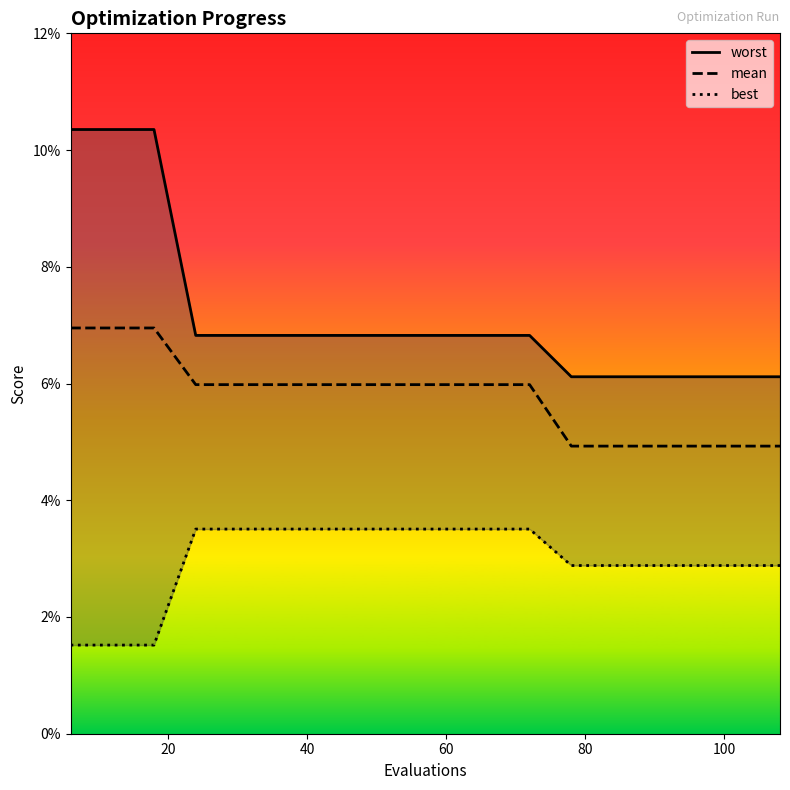

Reading left to right, transcribe all the data shown in this chart.

worst: 0.1	0.1	0.1	0.1	0.1	0.1	0.1	0.1	0.1	0.1	0.1	0.1	0.1	0.1	0.1	0.1	0.1	0.1
mean: 0.1	0.1	0.1	0.1	0.1	0.1	0.1	0.1	0.1	0.1	0.1	0.1	0.0	0.0	0.0	0.0	0.0	0.0
best: 0.0	0.0	0.0	0.0	0.0	0.0	0.0	0.0	0.0	0.0	0.0	0.0	0.0	0.0	0.0	0.0	0.0	0.0